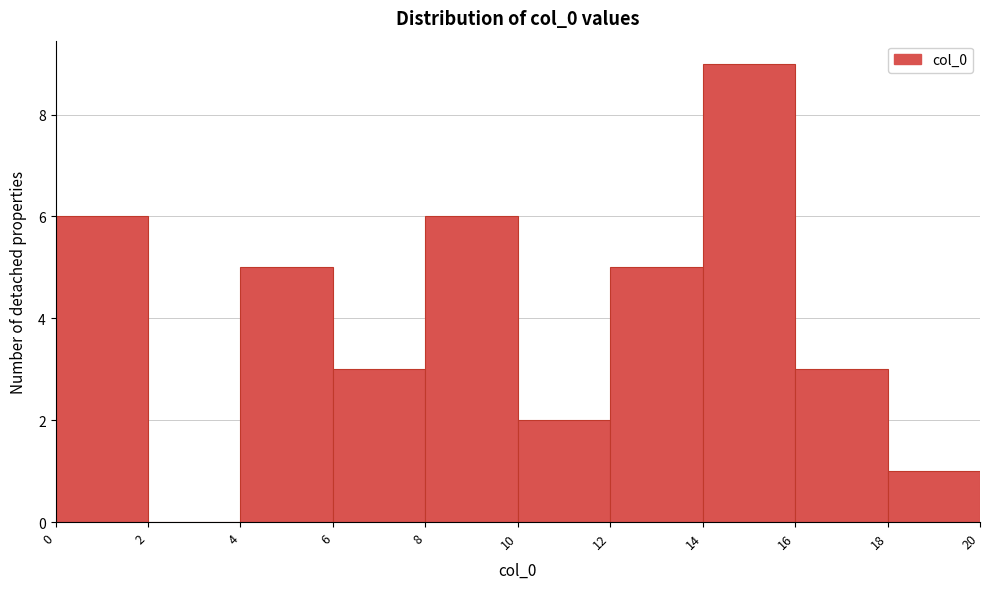

Reading left to right, transcribe this chart: for each bar, give the range it covers on the x-axis and its height. The values are not printed on the chart, so give them approximately, as read against the axis.

0 to 2: 6
2 to 4: 0
4 to 6: 5
6 to 8: 3
8 to 10: 6
10 to 12: 2
12 to 14: 5
14 to 16: 9
16 to 18: 3
18 to 20: 1